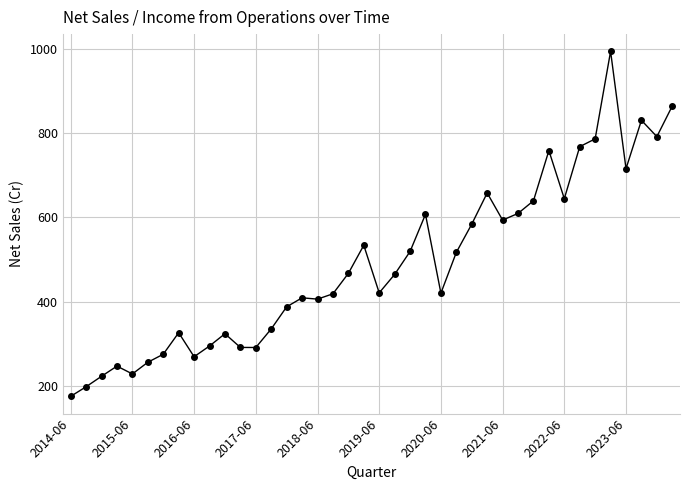

What is the difference between the maximum and minimum values?

819.3